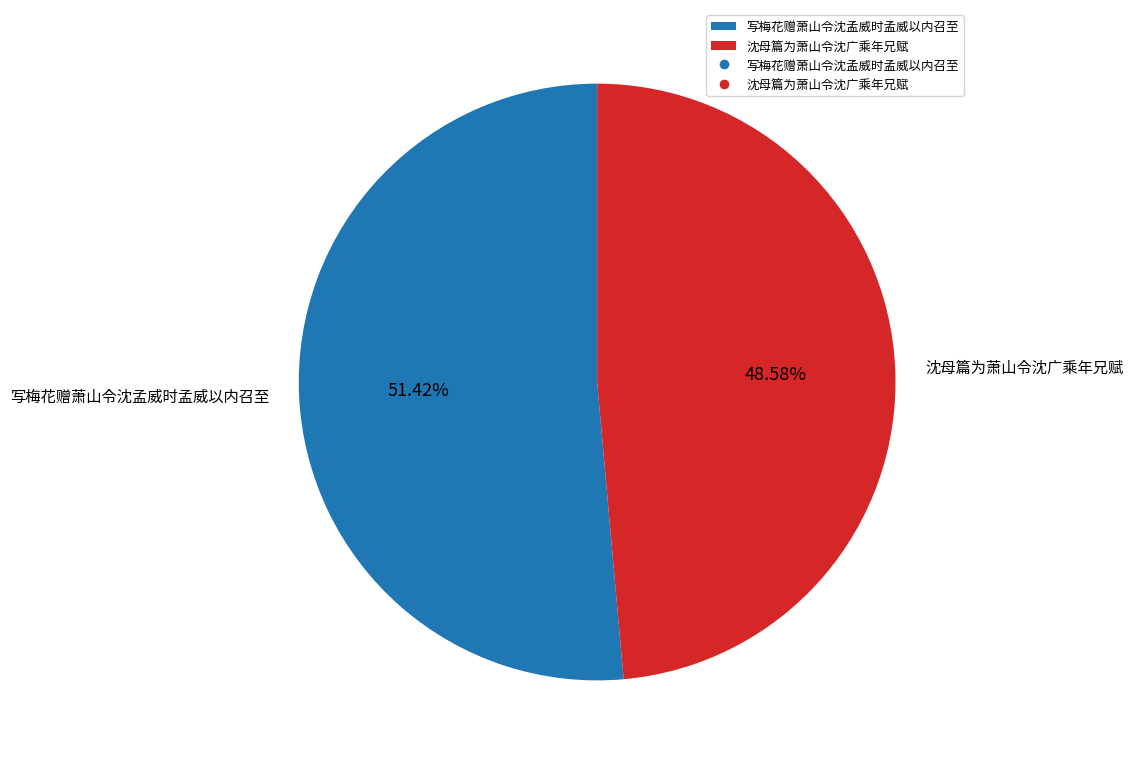

Combined, do 写梅花赠萧山令沈孟威时孟威以内召至 and 沈母篇为萧山令沈广乘年兄赋 account for over 50%?

Yes